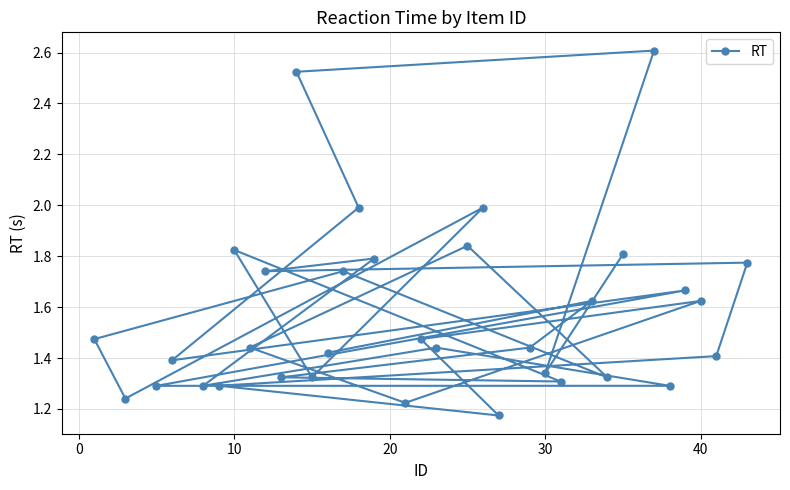

What is the greatest value displayed?

2.6